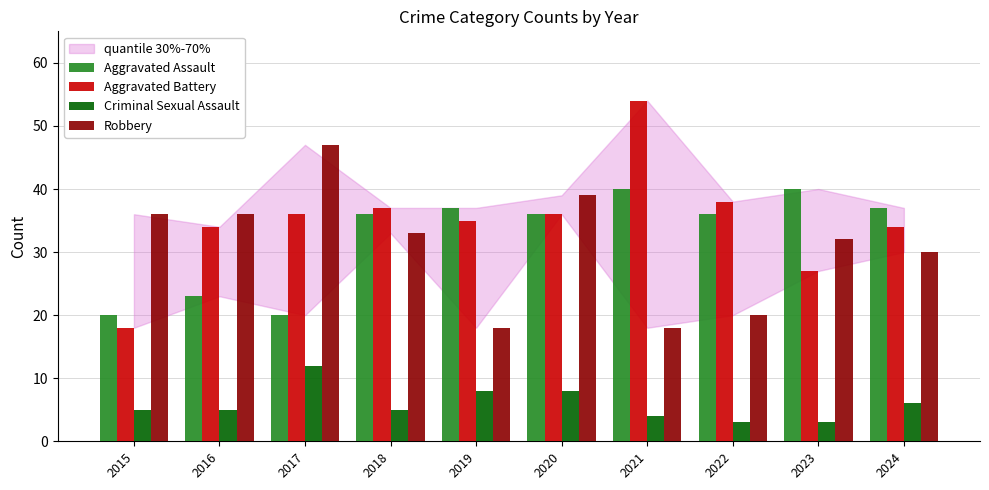

What is the sum of the Robbery values at 2018 and 2017?

80